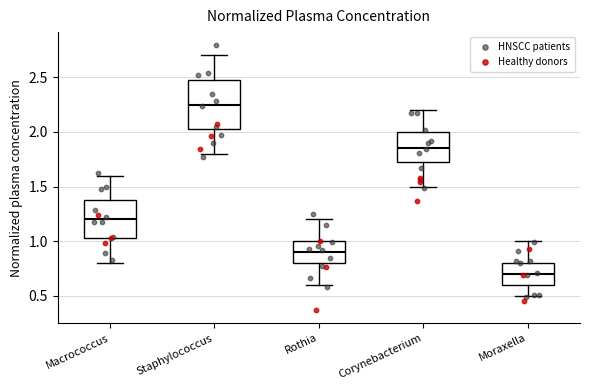

Comparing the boxes themselves (not the whiskers), which one is the tallest?

Staphylococcus